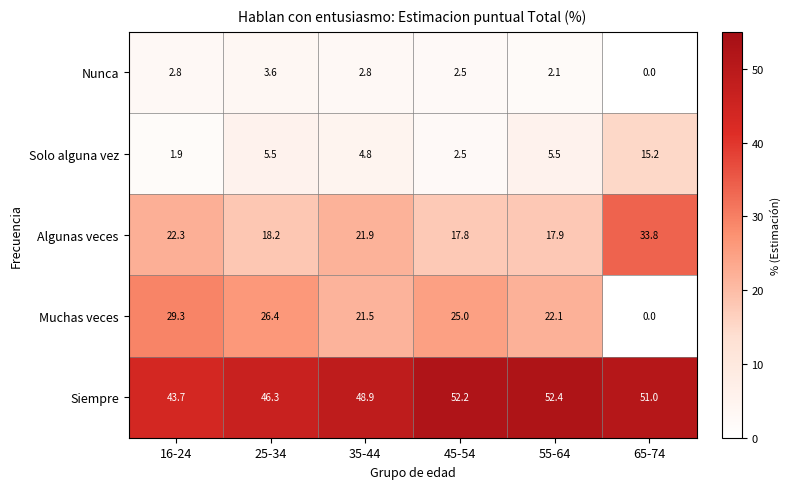

Reading left to right, transcribe all the data shown in this chart.

Nunca: 16-24=2.8	25-34=3.6	35-44=2.8	45-54=2.5	55-64=2.1	65-74=0.0
Solo alguna vez: 16-24=1.9	25-34=5.5	35-44=4.8	45-54=2.5	55-64=5.5	65-74=15.2
Algunas veces: 16-24=22.3	25-34=18.2	35-44=21.9	45-54=17.8	55-64=17.9	65-74=33.8
Muchas veces: 16-24=29.3	25-34=26.4	35-44=21.5	45-54=25.0	55-64=22.1	65-74=0.0
Siempre: 16-24=43.7	25-34=46.3	35-44=48.9	45-54=52.2	55-64=52.4	65-74=51.0